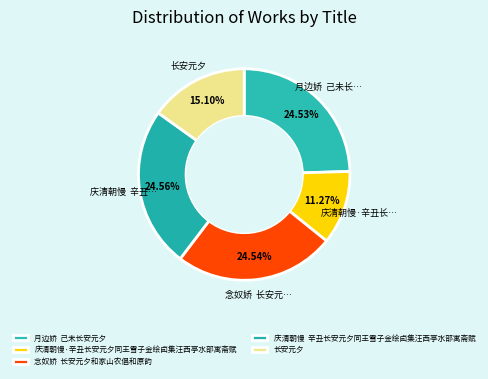

How many slices are in this pie chart?

5